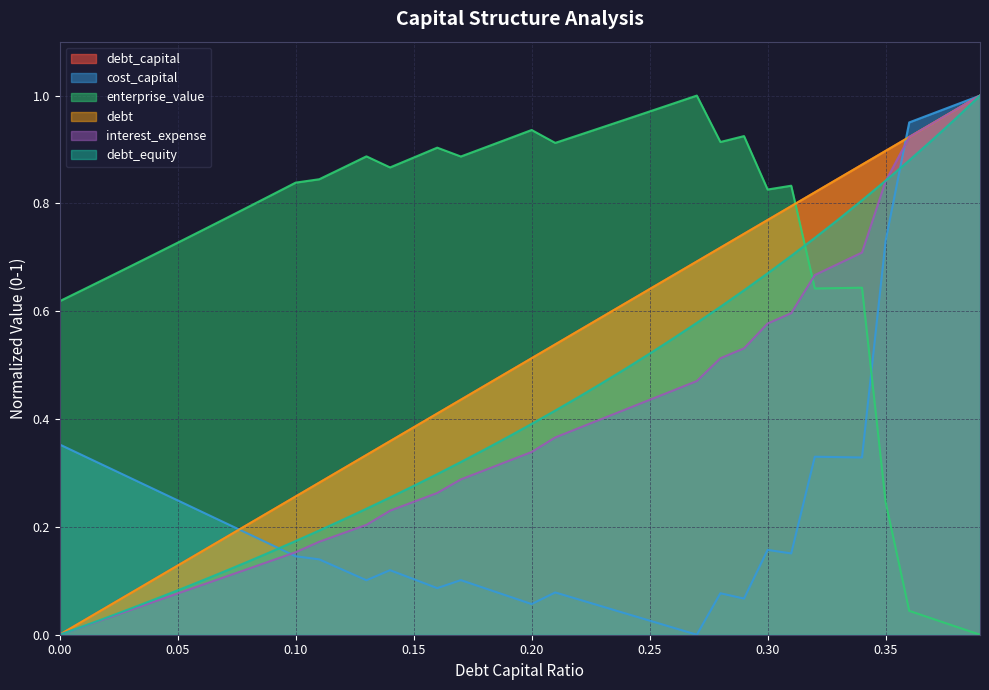

The value of cost_capital at 0.26 is 0.0. True or false?

False